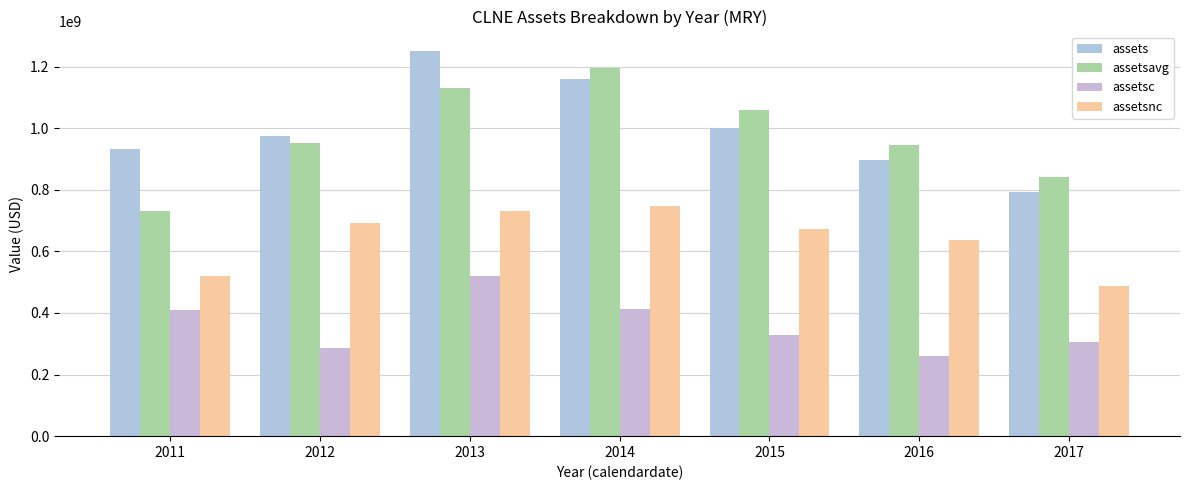

How many data points in assetsnc are less than 671362000?

3